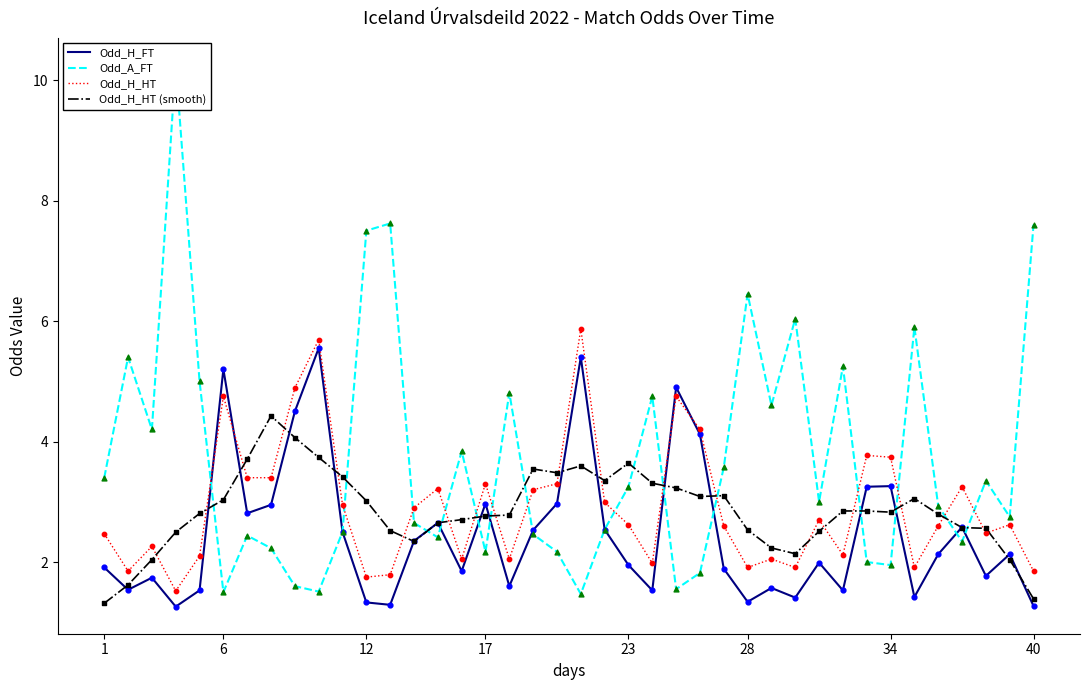

What are all the series names shown in the legend?

Odd_H_FT, Odd_A_FT, Odd_H_HT, Odd_H_HT (smooth)